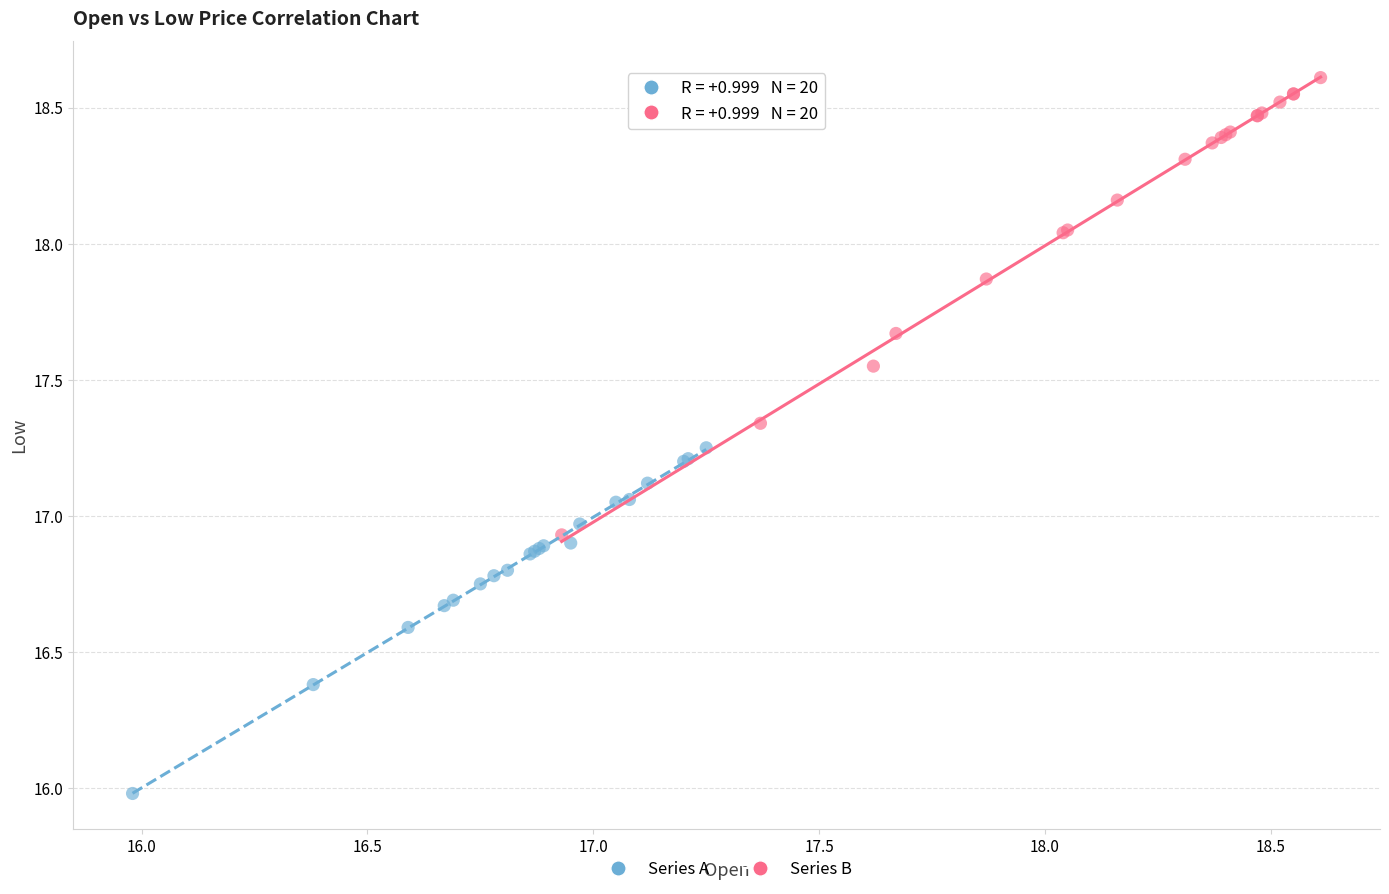

Which series reaches the maximum Y coordinate?

Series B